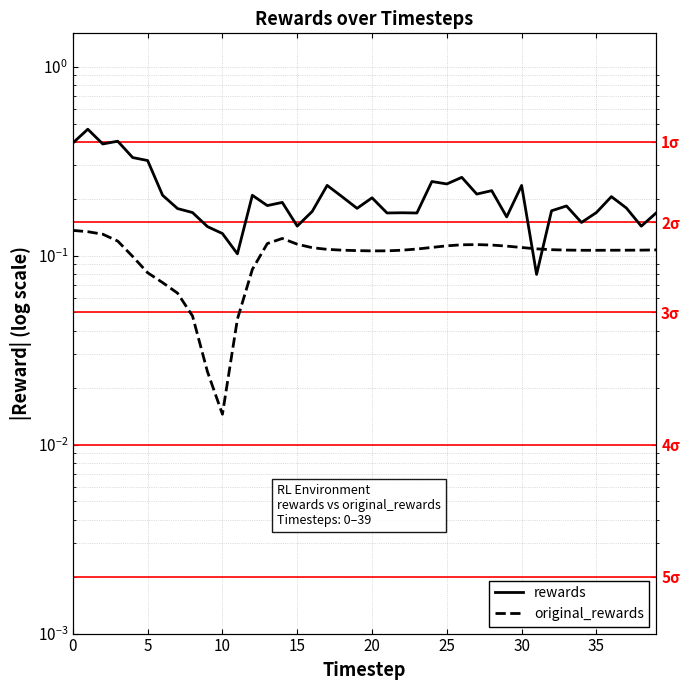

True or false: rewards has more than 0 points higher than both neighbors.

True